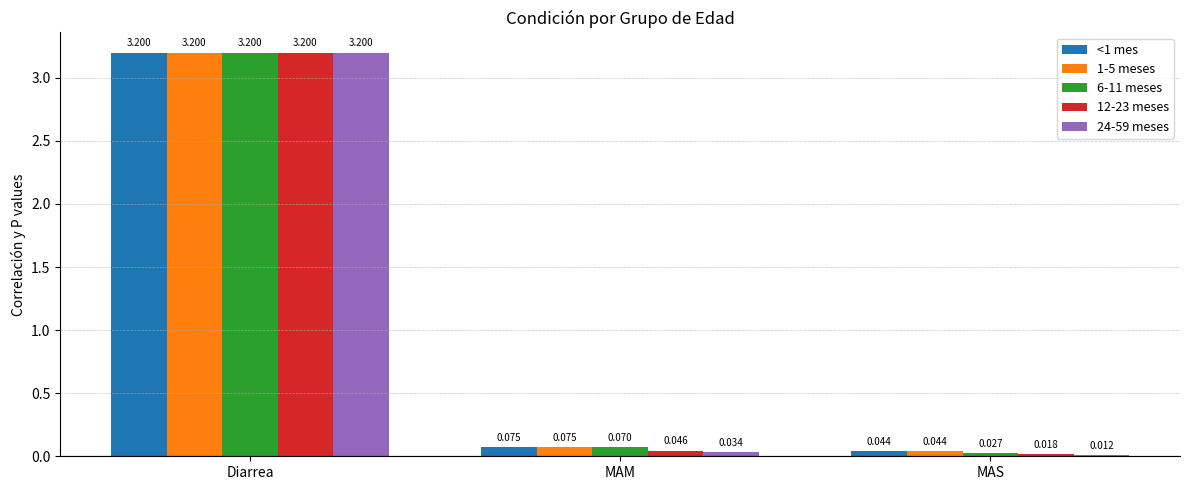

How many bars are there in total?

15